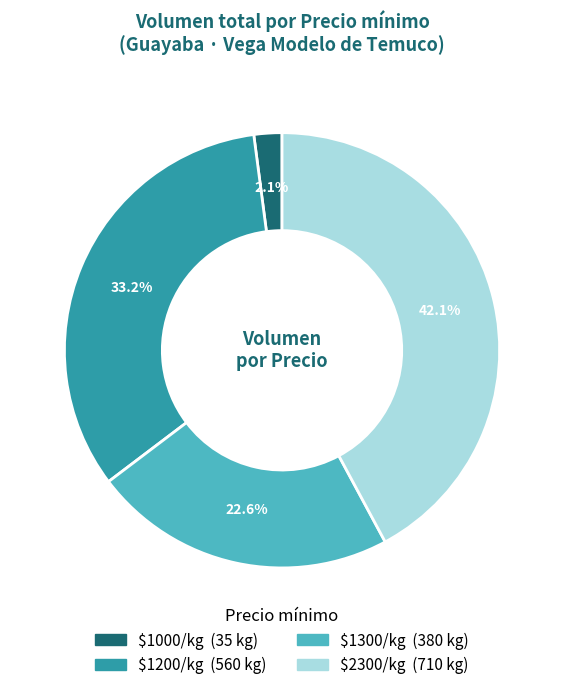

Count the number of slices in the pie.

4